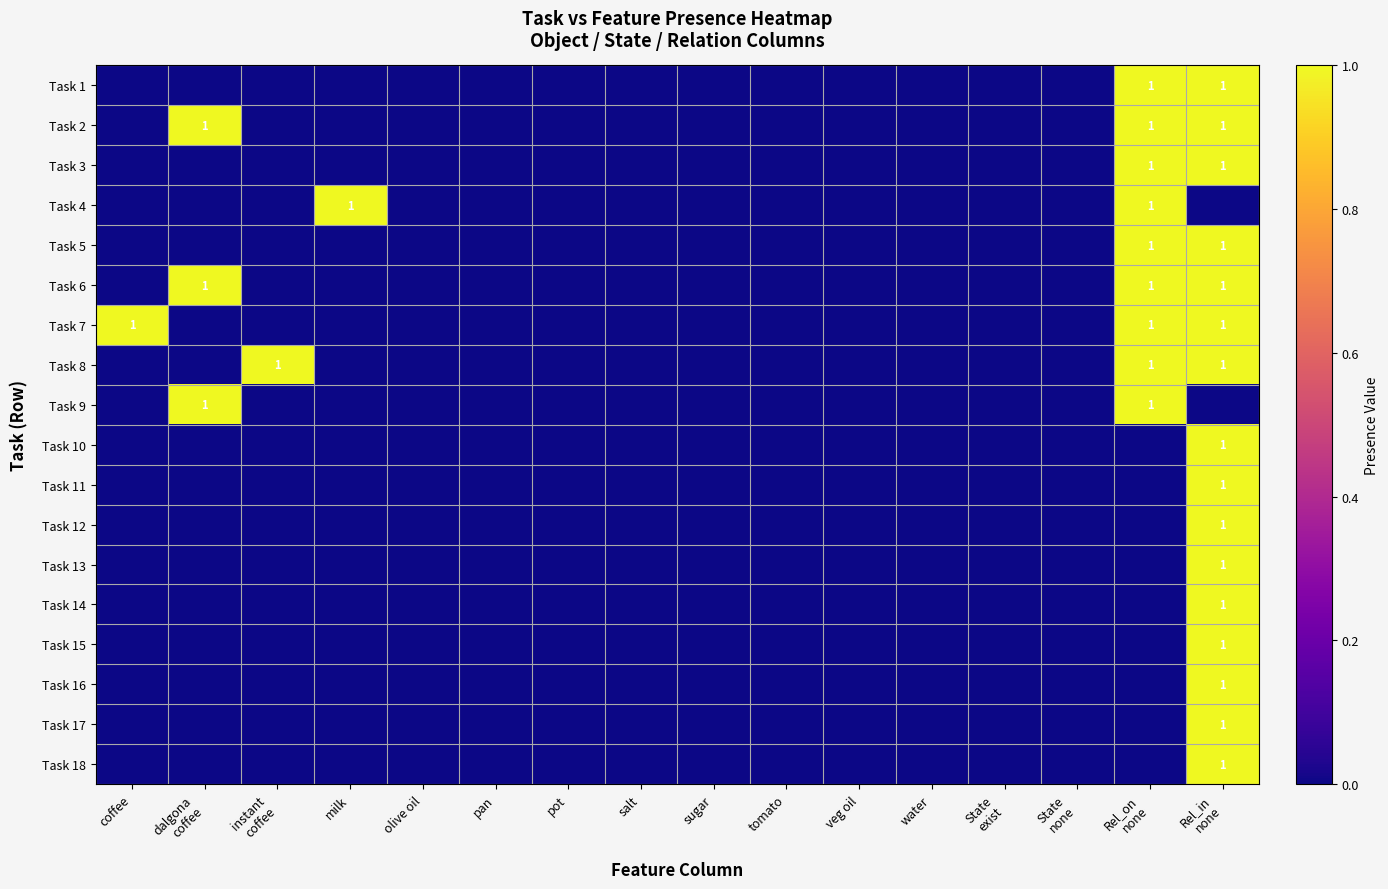

What is the maximum value for Task 2?

1